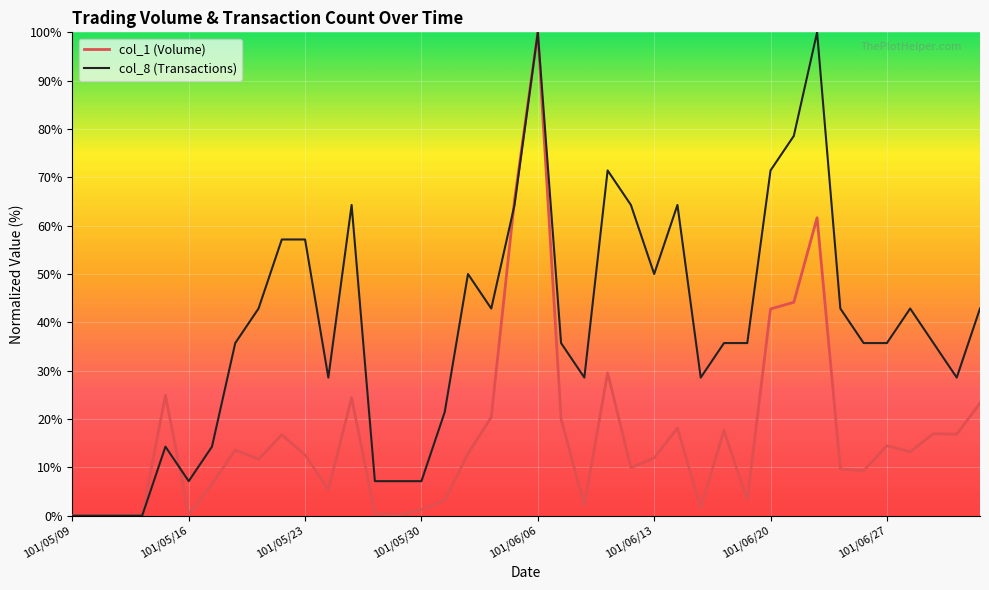

Which series has the largest total across all categories?

col_8 (Transactions)